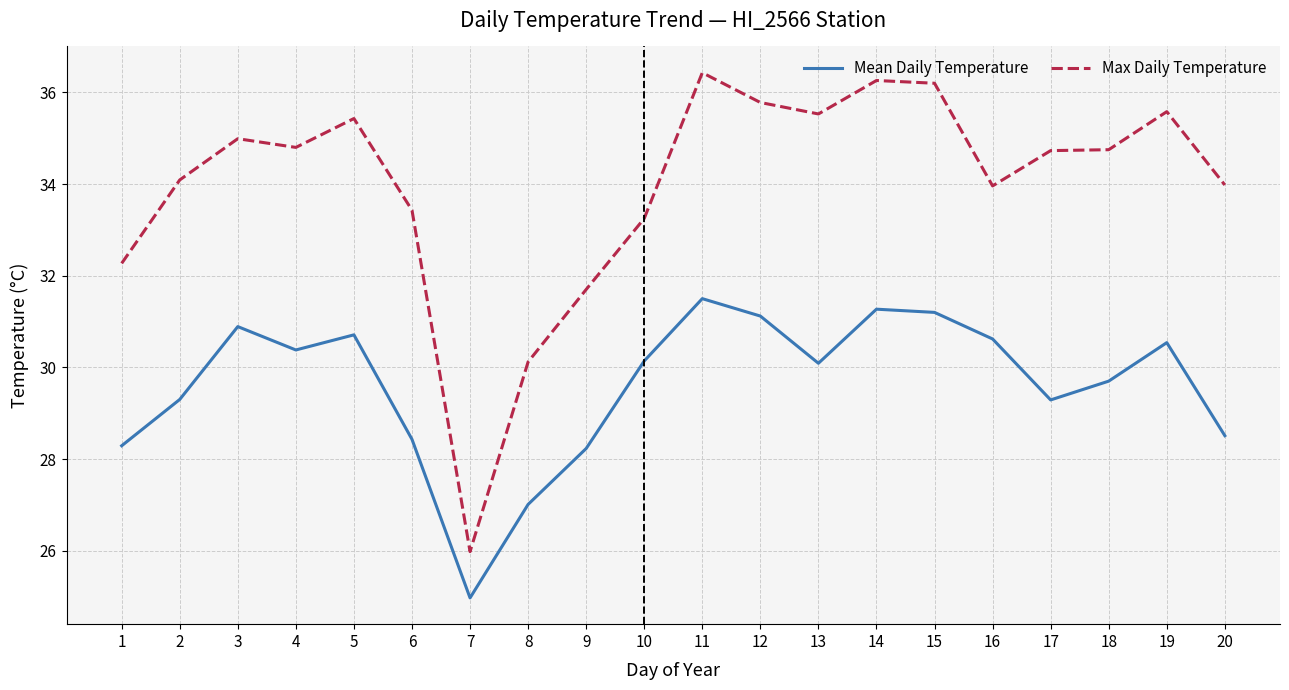

What is the difference between the Mean Daily Temperature values at 12 and 20?

2.6